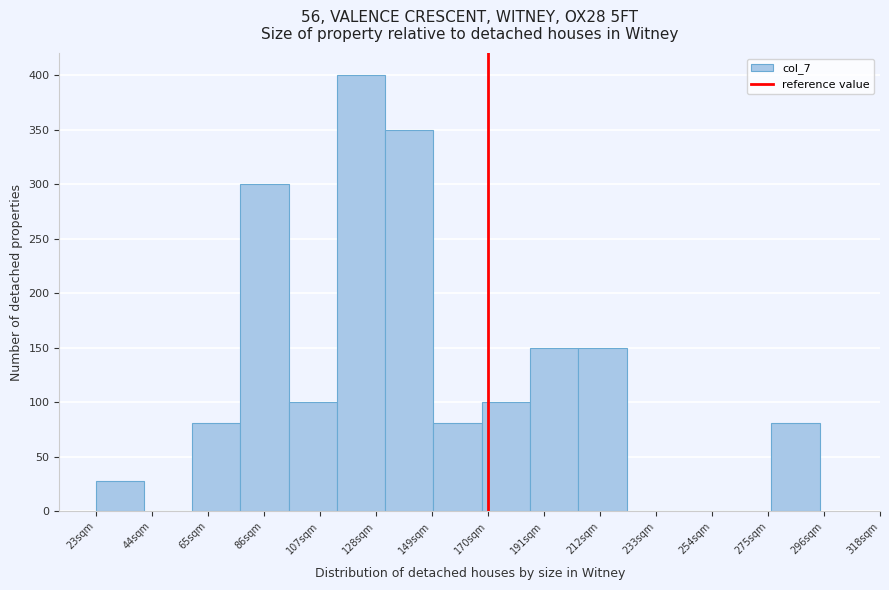

Read against the x-axis, roughly where is the centre of the tallest bar?

125